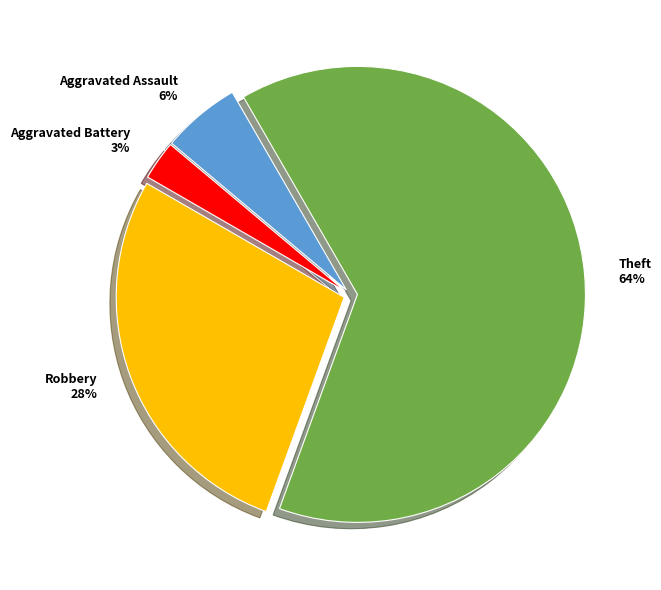

Is it true that Aggravated Battery is 3% of the pie?

True